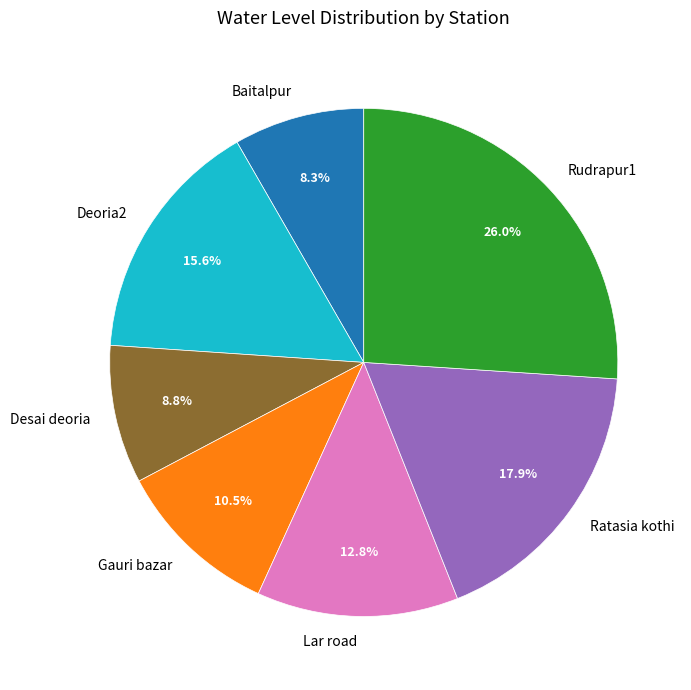

Between Rudrapur1 and Desai deoria, which is larger?

Rudrapur1